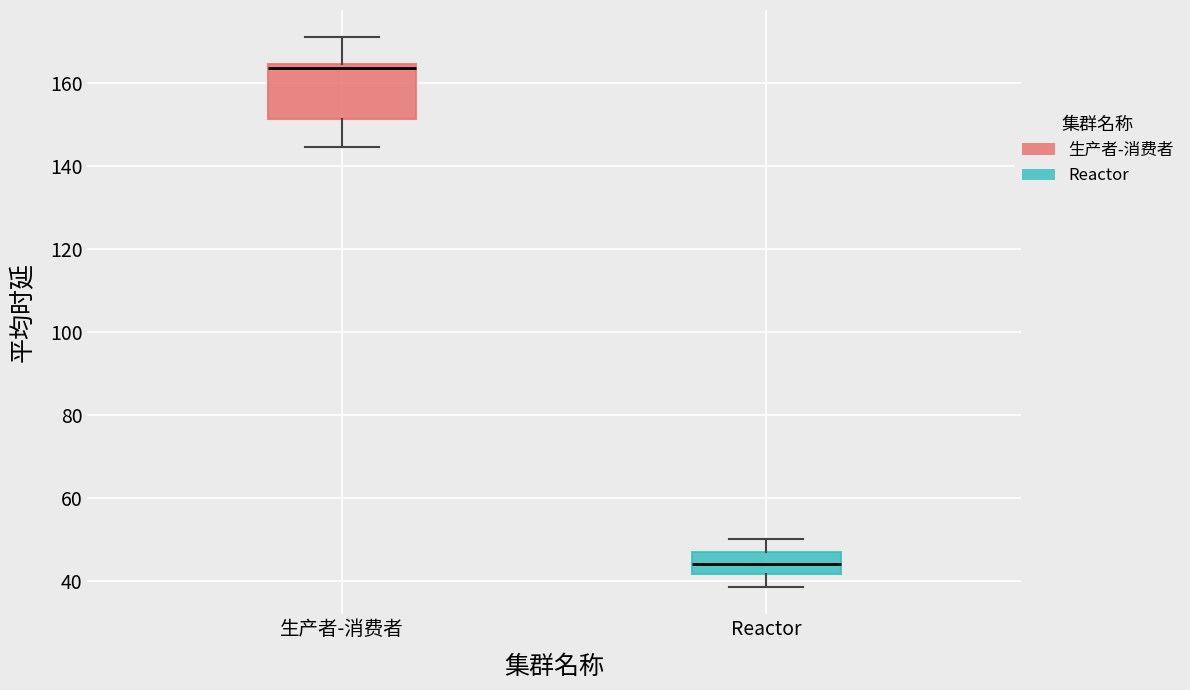

Reading left to right, read every box against the y-axis: the position of its median line, the range the box covers, and the ends of its whiskers. The values are not printed on the chart, so give them approximately, as read against the axis.

生产者-消费者: median 164 (just below the box's upper edge), box 152 to 164, whiskers 144 to 172
Reactor: median 44, box 42 to 48, whiskers 38 to 50